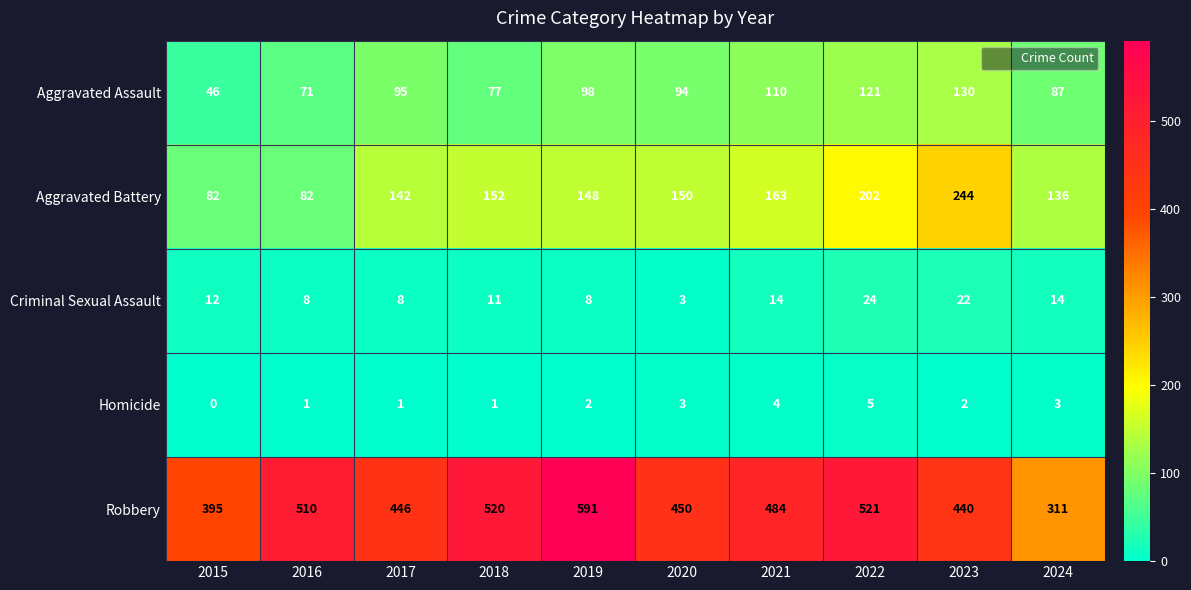

The value of Criminal Sexual Assault at 2023 is 22. True or false?

True